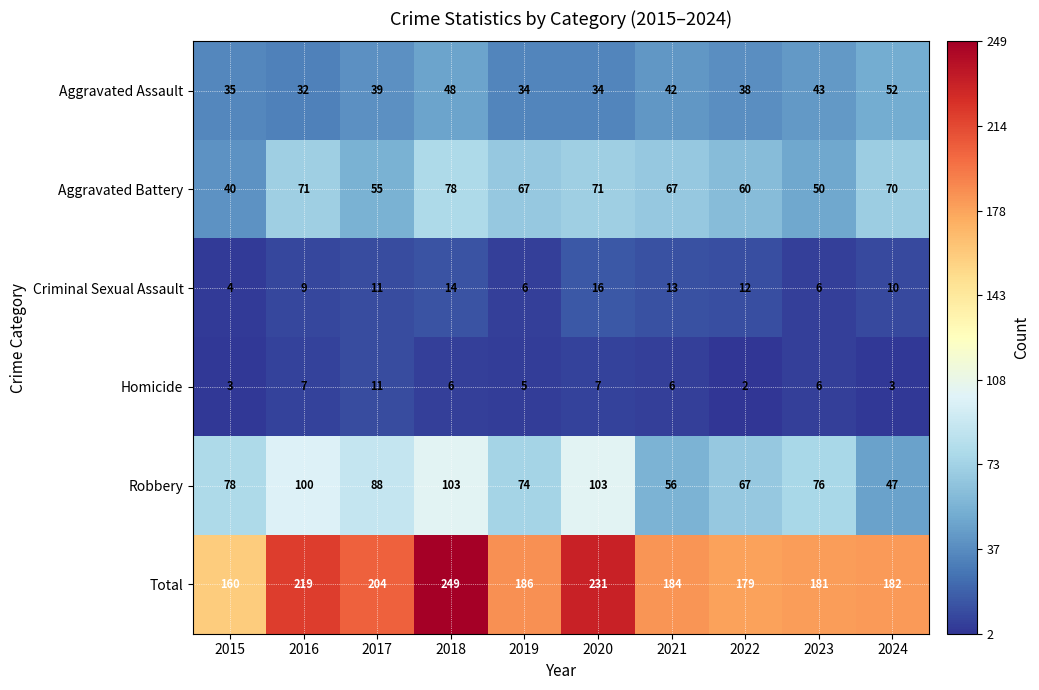

At how many categories does at least one series exceed 175?

9